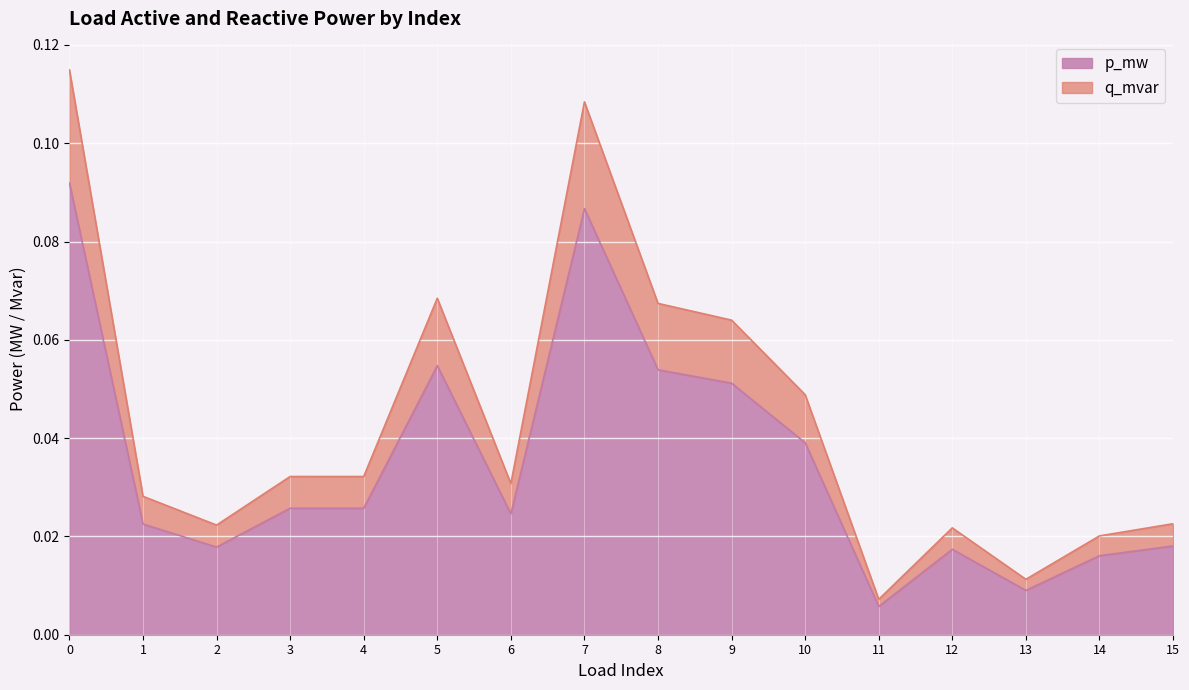

The value of q_mvar at 10 is 0.0. True or false?

True